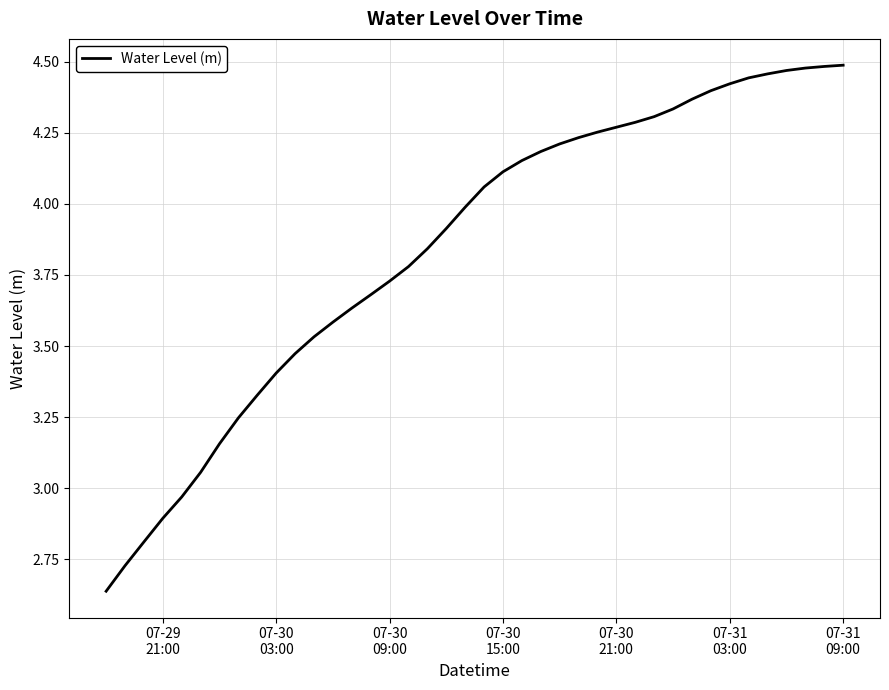

What is the difference between the maximum and minimum values?

1.9